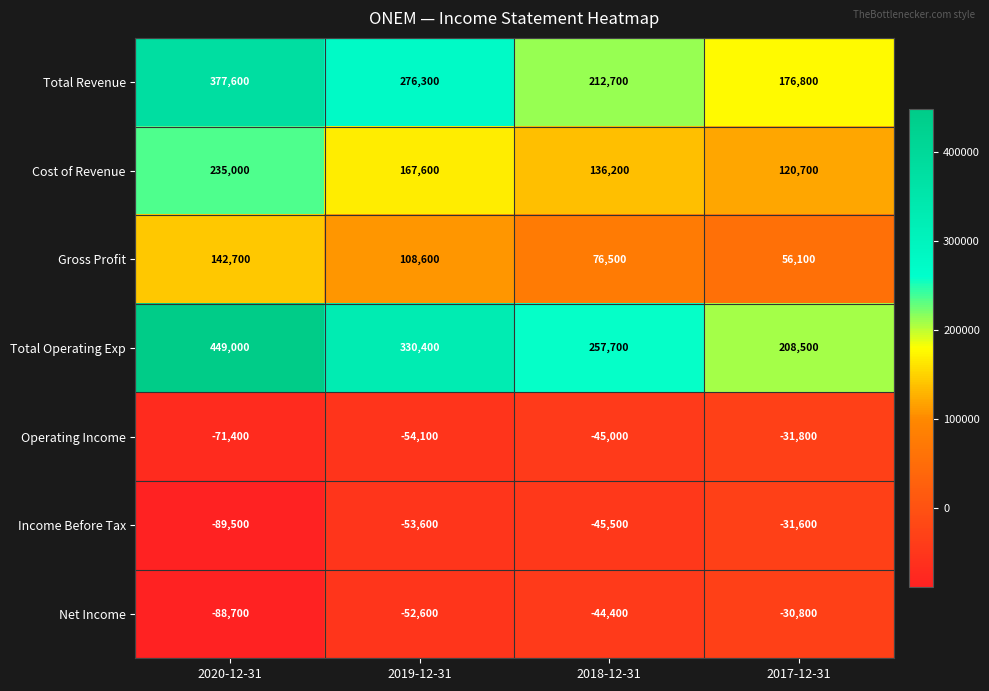

Reading left to right, list all the values displayed in this chart.

Total Revenue: 2020-12-31=377600	2019-12-31=276300	2018-12-31=212700	2017-12-31=176800
Cost of Revenue: 2020-12-31=235000	2019-12-31=167600	2018-12-31=136200	2017-12-31=120700
Gross Profit: 2020-12-31=142700	2019-12-31=108600	2018-12-31=76500	2017-12-31=56100
Total Operating Exp: 2020-12-31=449000	2019-12-31=330400	2018-12-31=257700	2017-12-31=208500
Operating Income: 2020-12-31=-71400	2019-12-31=-54100	2018-12-31=-45000	2017-12-31=-31800
Income Before Tax: 2020-12-31=-89500	2019-12-31=-53600	2018-12-31=-45500	2017-12-31=-31600
Net Income: 2020-12-31=-88700	2019-12-31=-52600	2018-12-31=-44400	2017-12-31=-30800